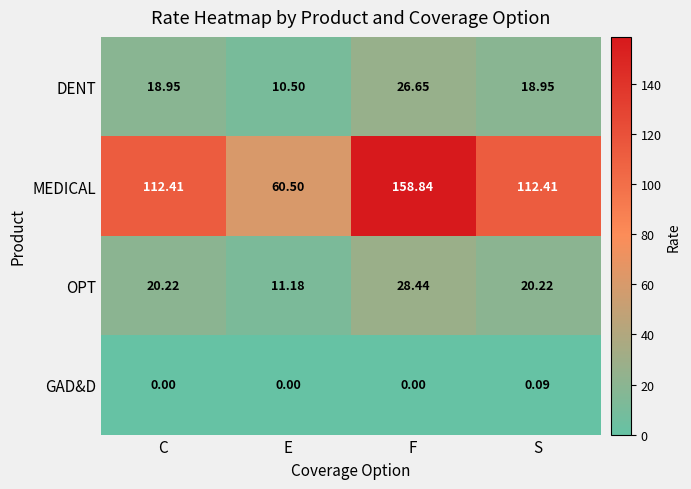

At which label does OPT reach its minimum?

E